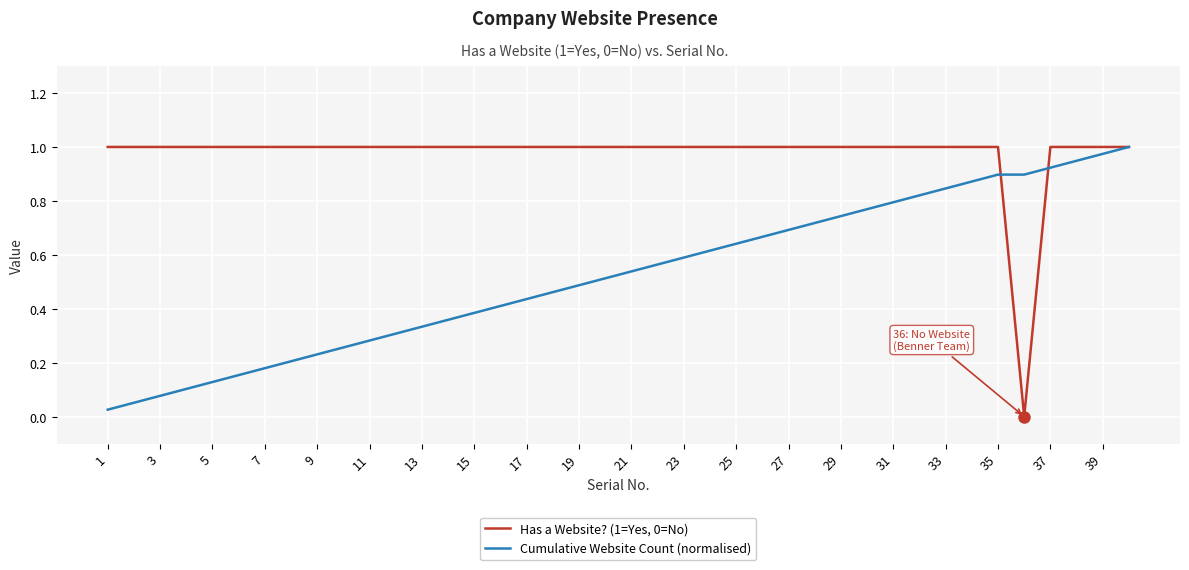

What is the label of the 40th point from the right?

1